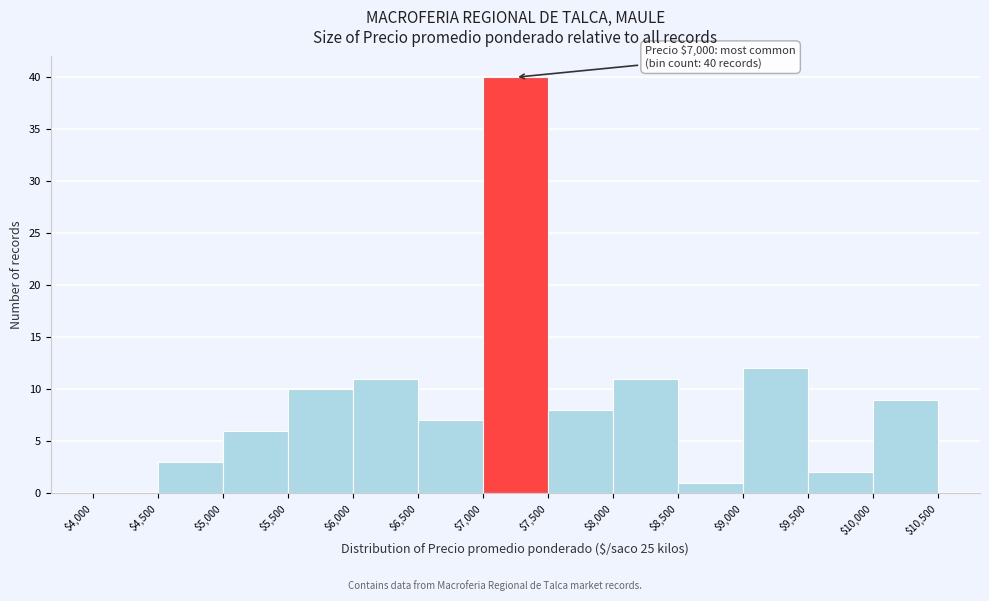

Which range on the x-axis has the tallest bar?

$7,000 to $7,500